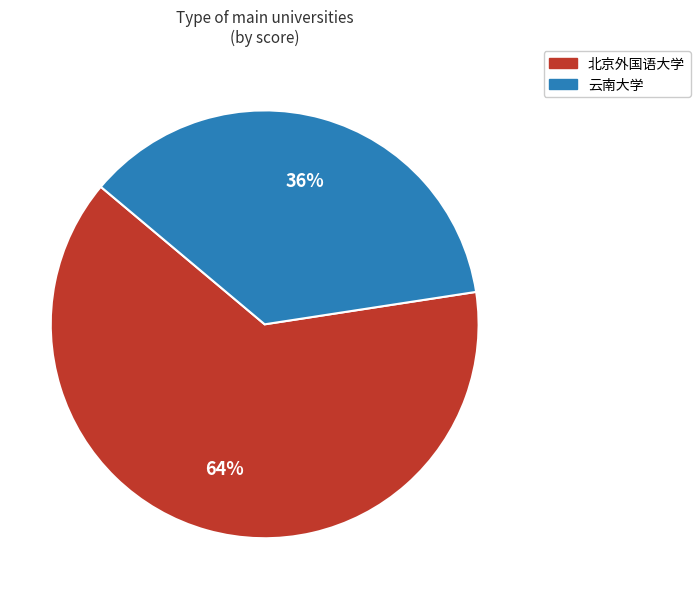

To the nearest percent, what percentage of the pie is 北京外国语大学?

64%